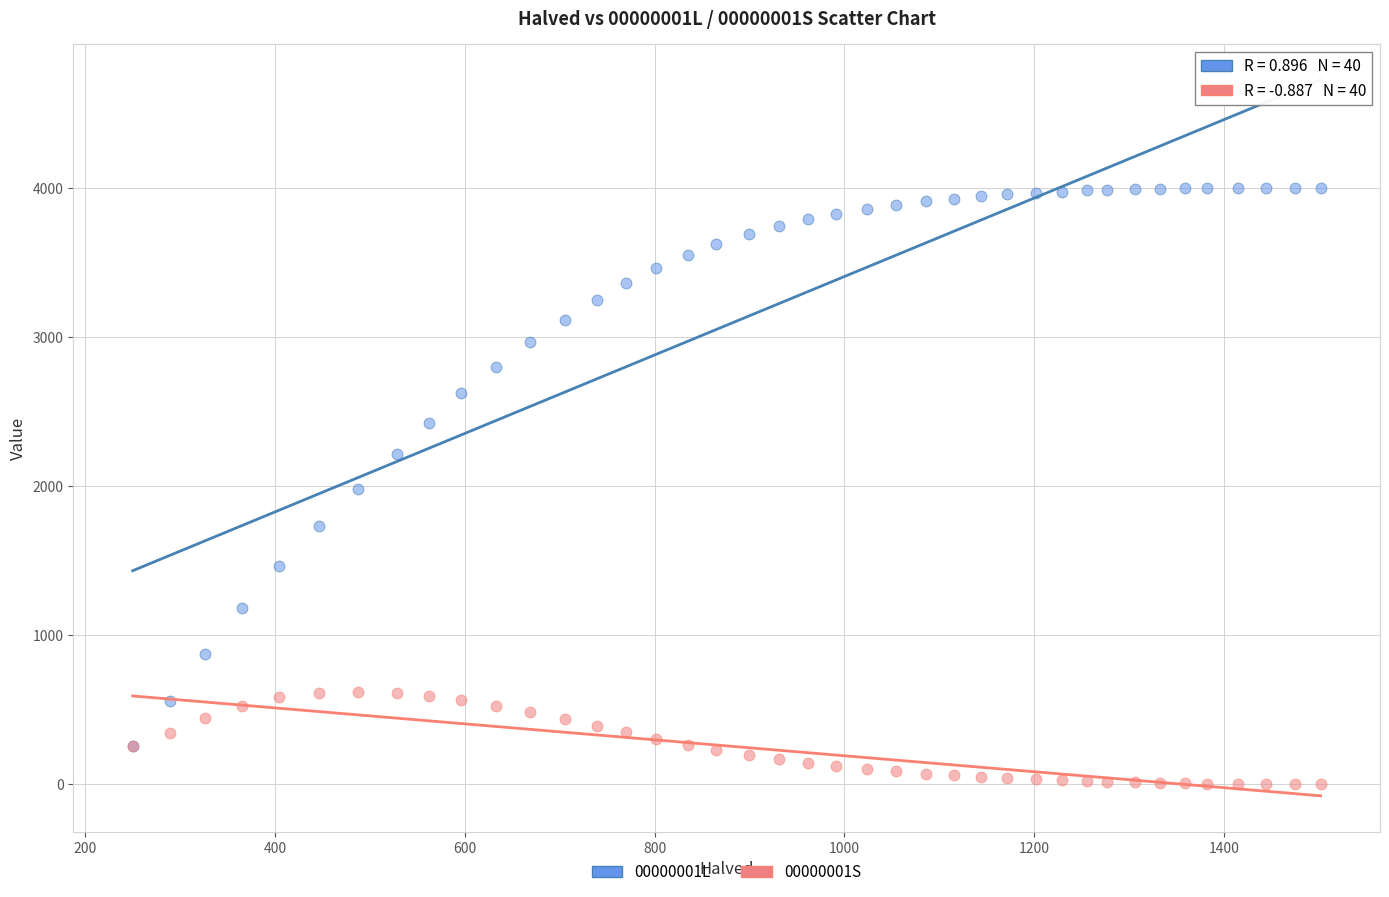

Which series reaches the maximum Y coordinate?

00000001L